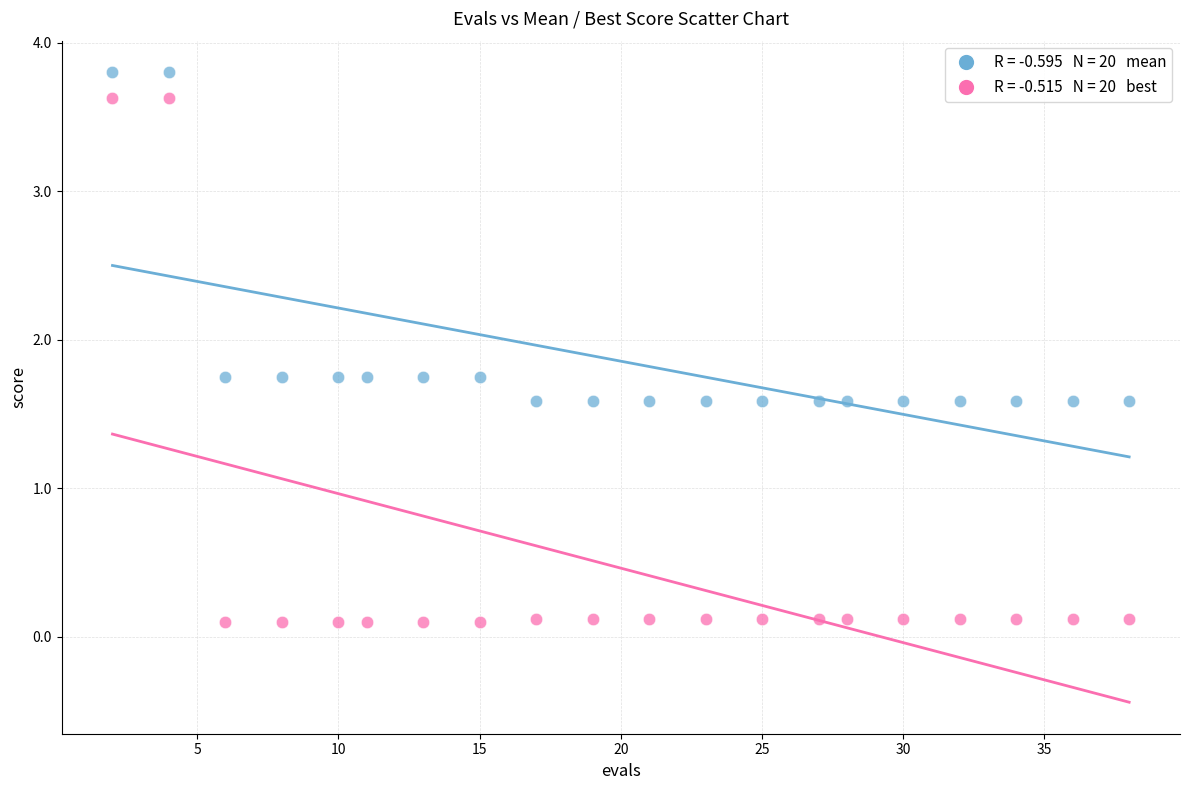

Across all data points, what is the range of Y values (max minus min)?

3.7